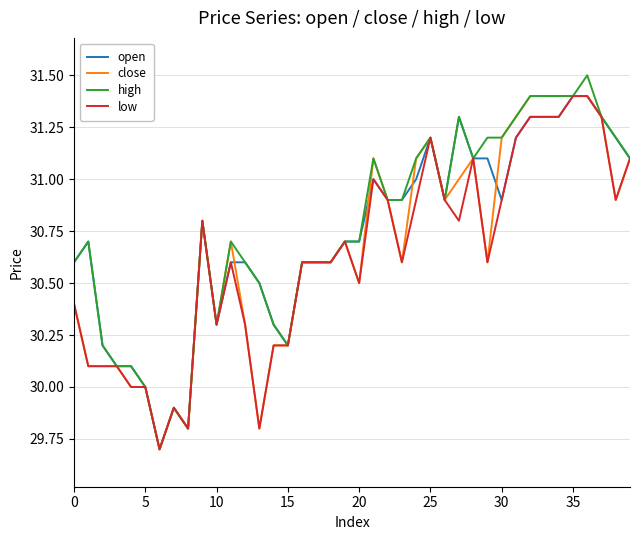

What is the minimum value shown in the chart?

29.7